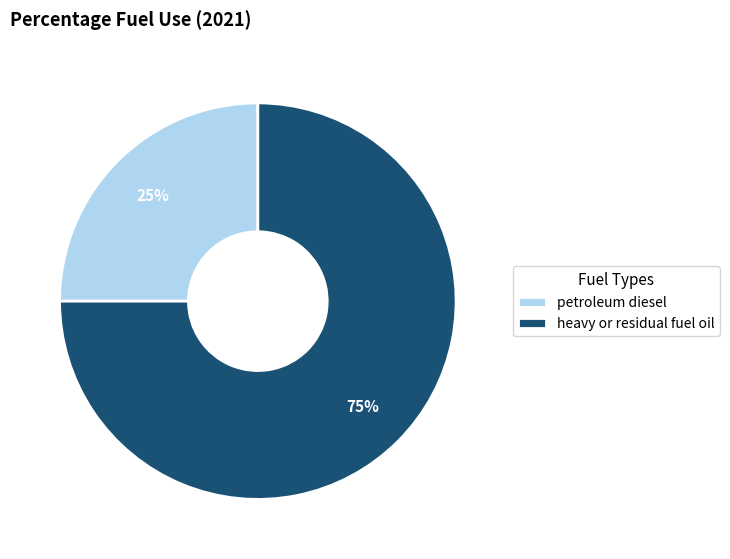

To the nearest percent, what is the combined percentage of petroleum diesel and heavy or residual fuel oil?

100%